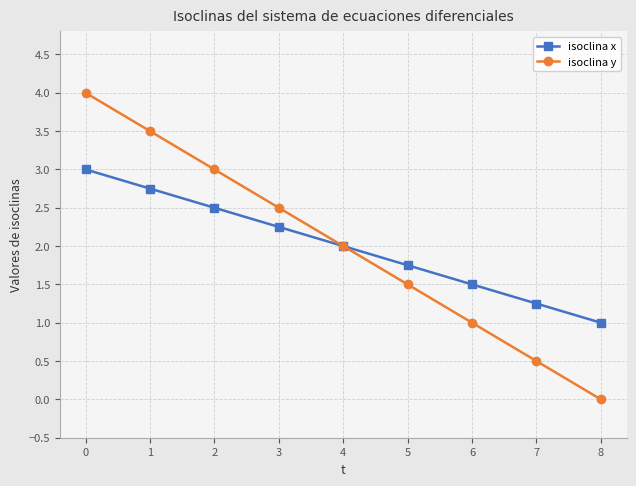

Count the number of data series in this chart.

2